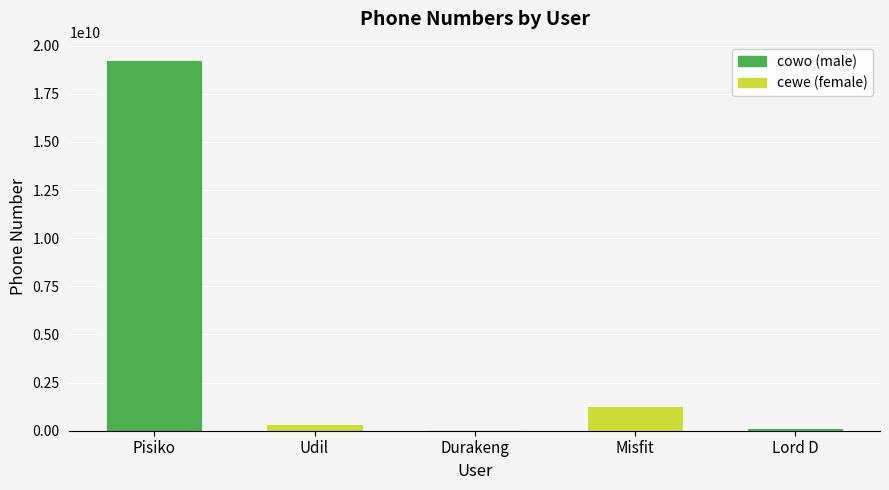

What is the average value?

4199749612